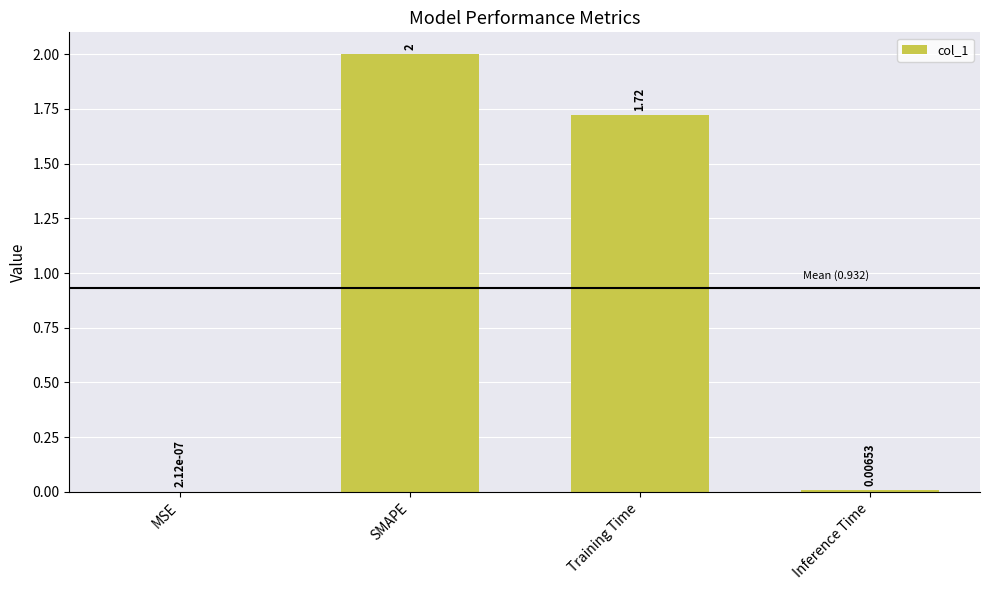

Which category has the highest value across all series?

SMAPE